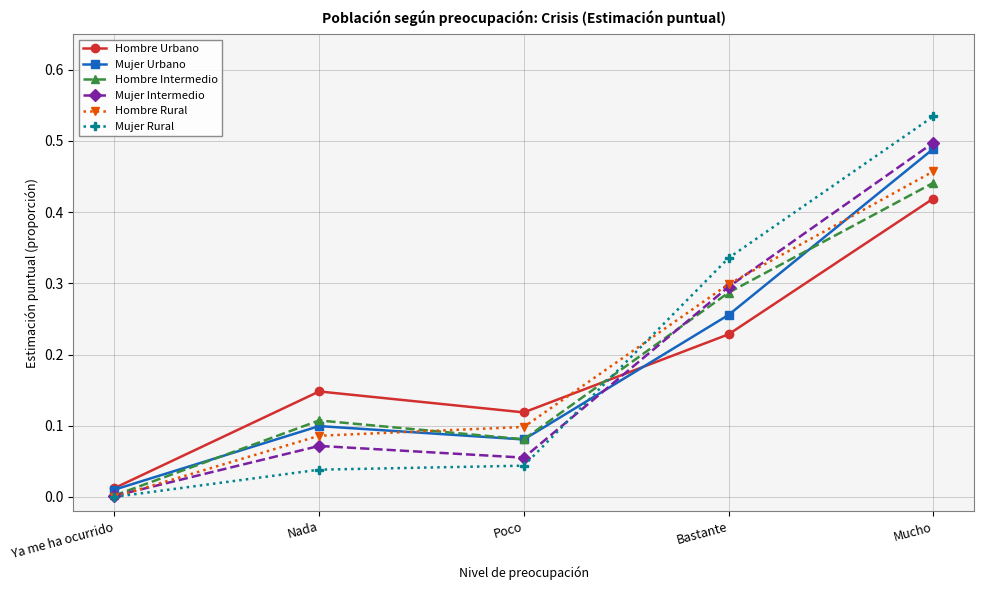

Is the value of Mujer Intermedio at Mucho greater than the value of Hombre Rural at Ya me ha ocurrido?

Yes